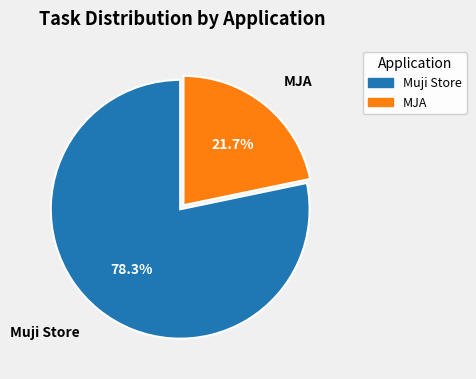

To the nearest percent, what percentage of the pie is MJA?

22%